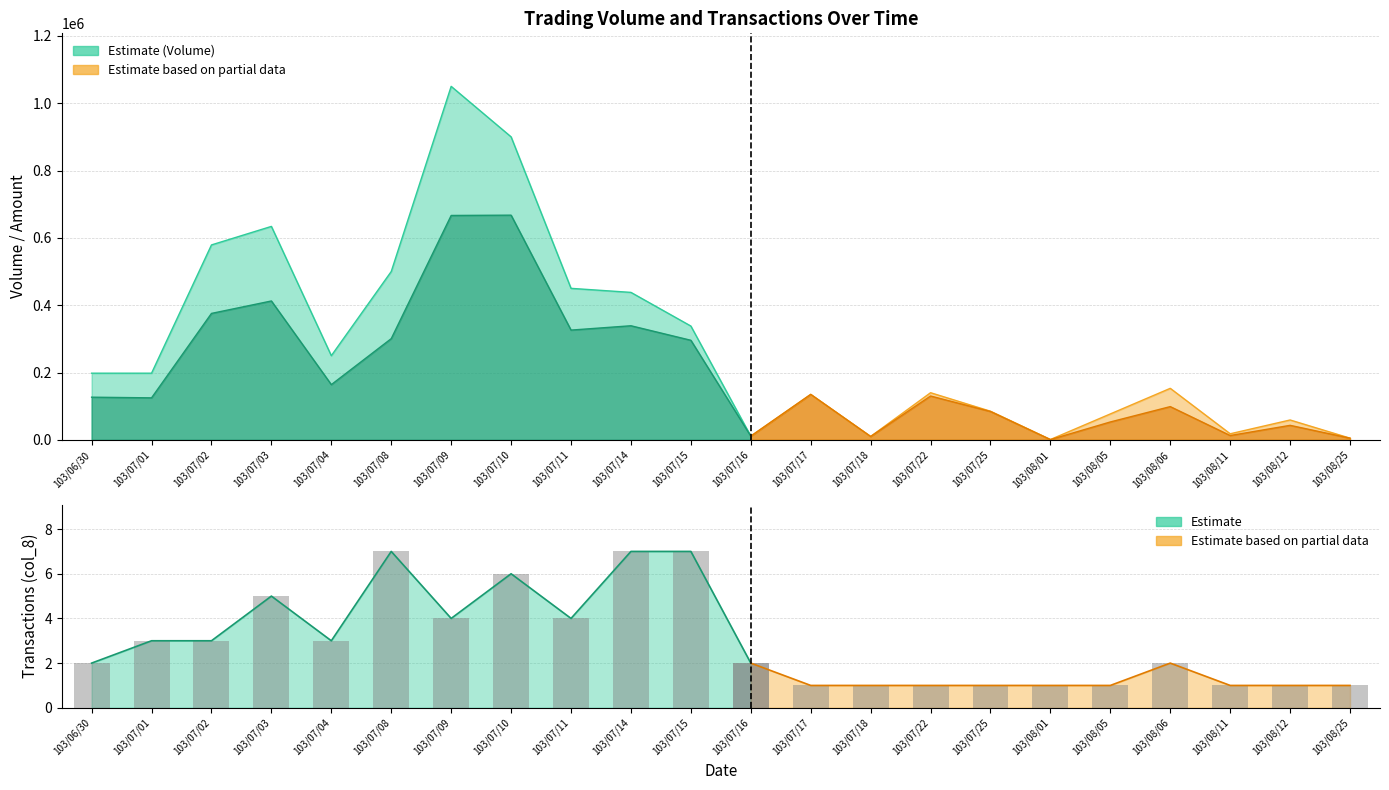

What is the sum of all Transactions (col_8) values?

64